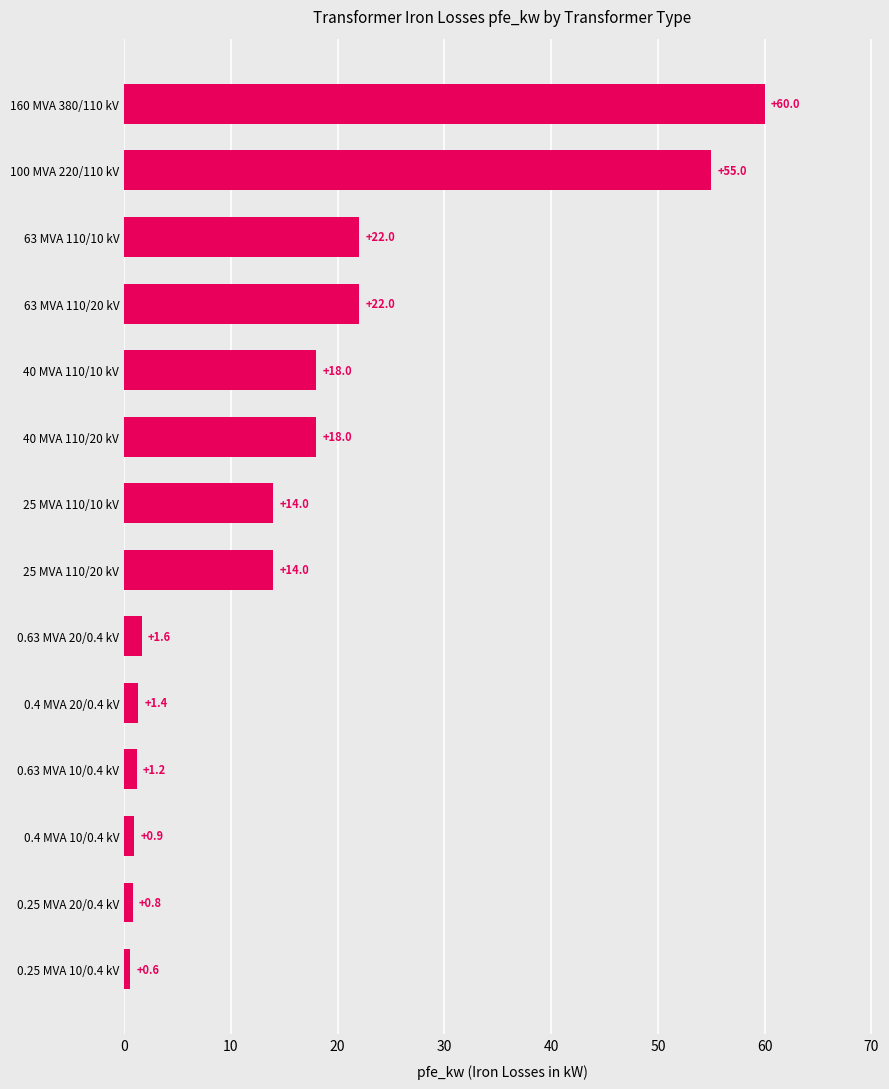

What is the approximate value at 63 MVA 110/20 kV?

22.0